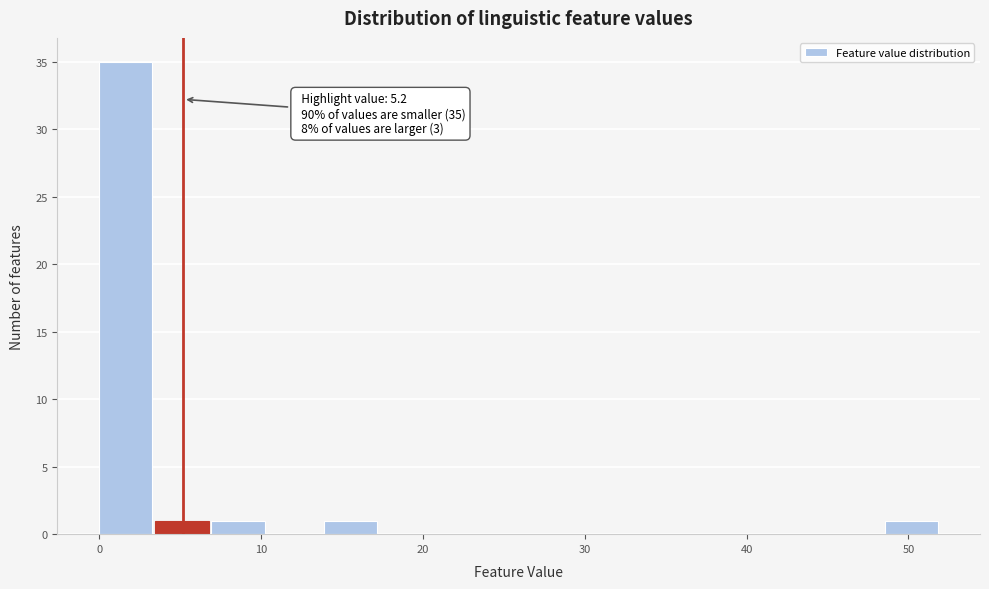

Read against the x-axis, roughly where is the centre of the tallest bar?

2